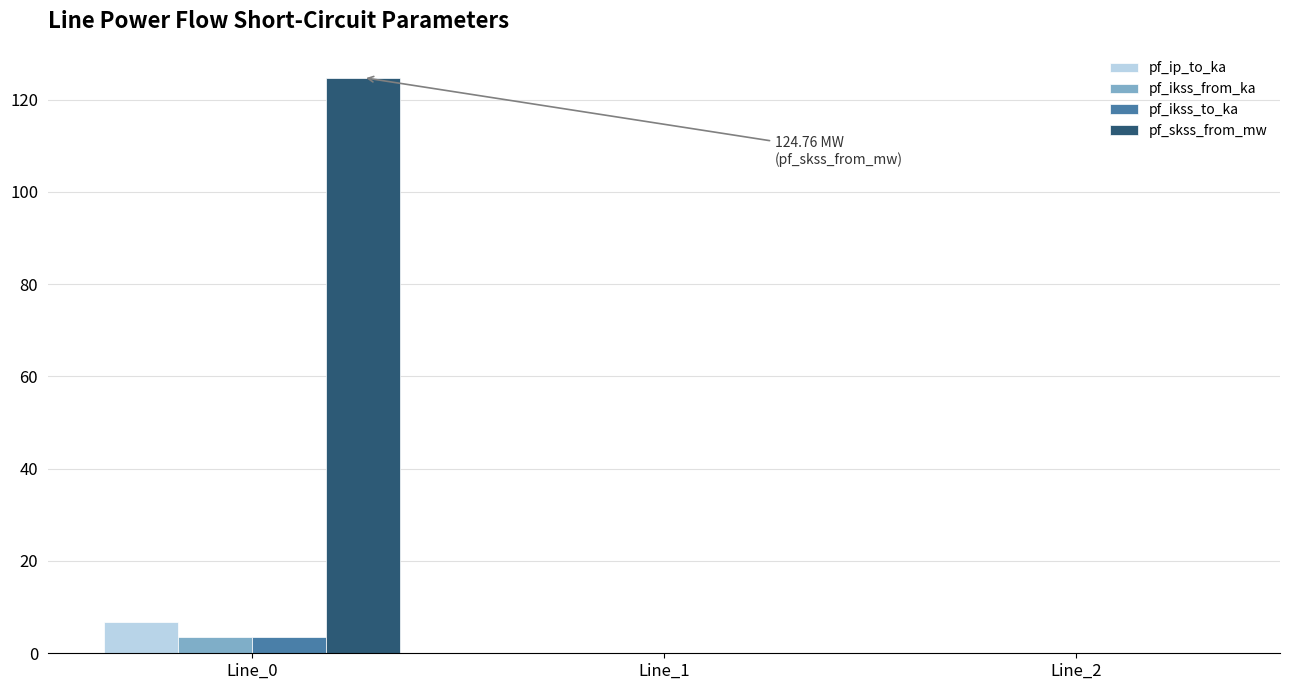

Is it true that pf_ip_to_ka equals 6.8 at Line_0?

True